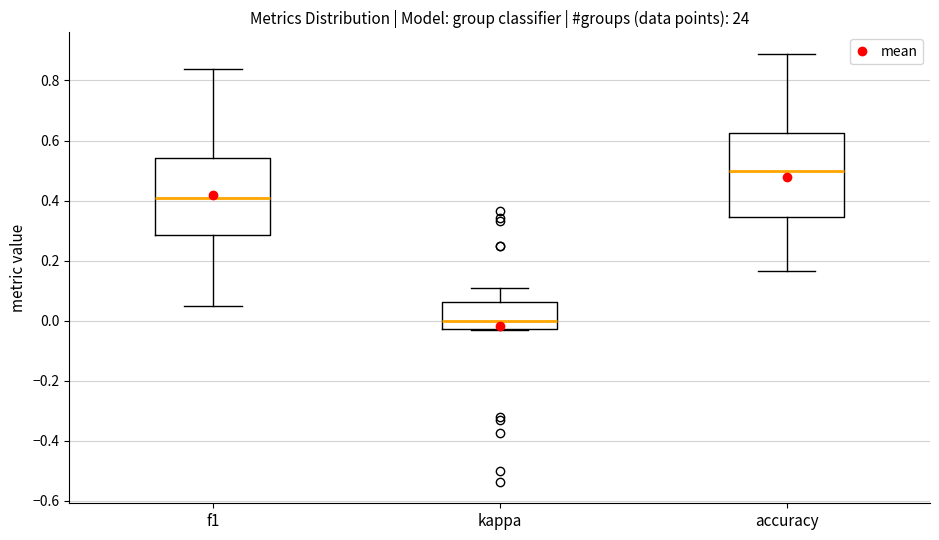

Which box is the tallest, from its lower edge to its upper edge?

accuracy